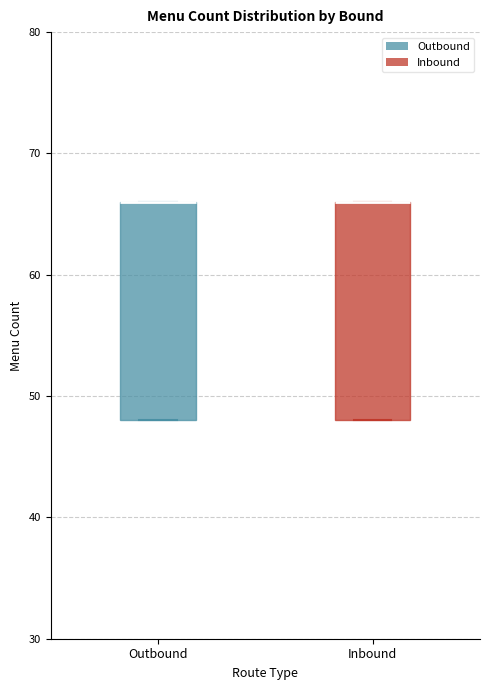

Reading left to right, transcribe this box plot: for each box, give where its median line is, the range the box spans, and where its two whiskers end, as read against the y-axis. The values are not printed on the chart, so give them approximately, as read against the axis.

Outbound: median 66 (drawn on the box's upper edge), box 48 to 66, whiskers 48 to 66
Inbound: median 66 (drawn on the box's upper edge), box 48 to 66, whiskers 48 to 66